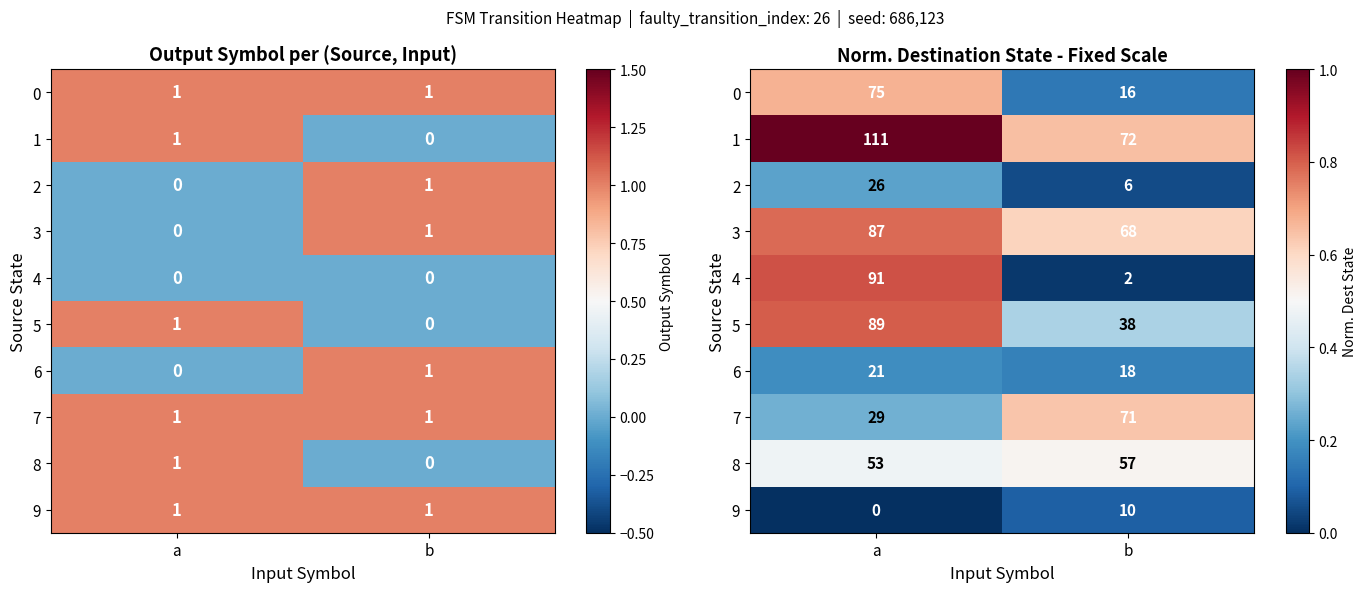

What is the highest value of the row_5 series?

0.8